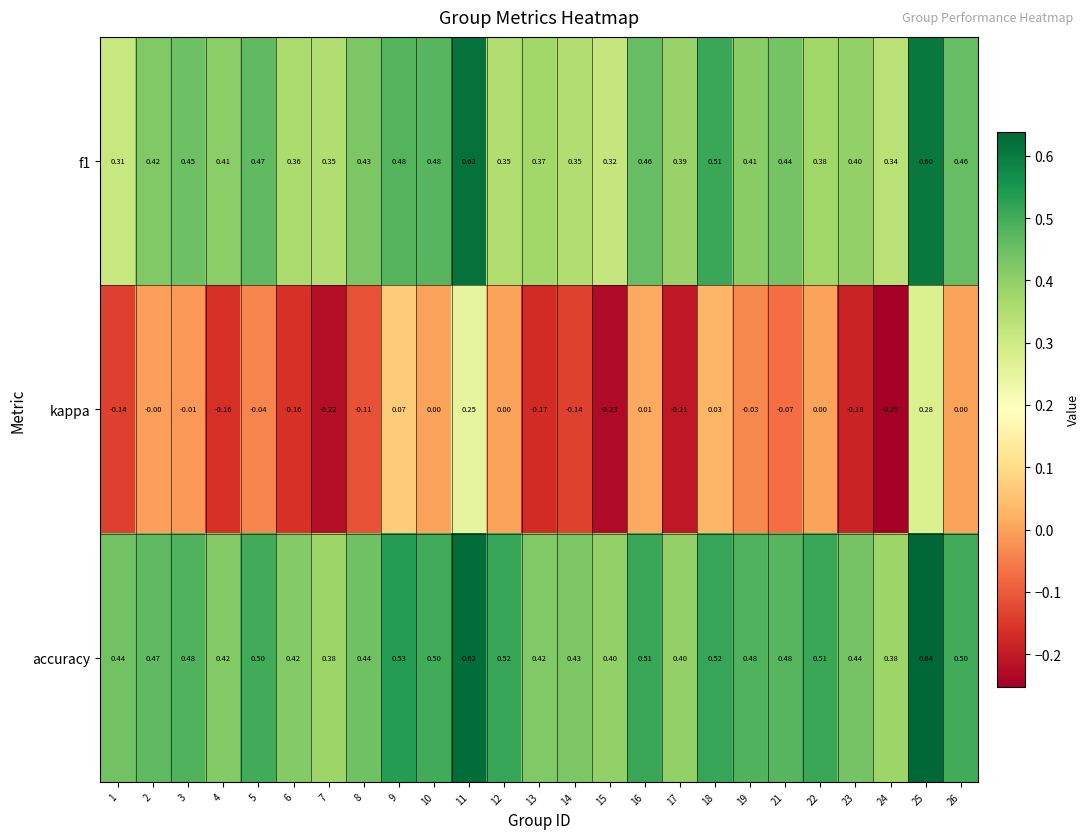

Which series changed the most between 6 and 7?

kappa